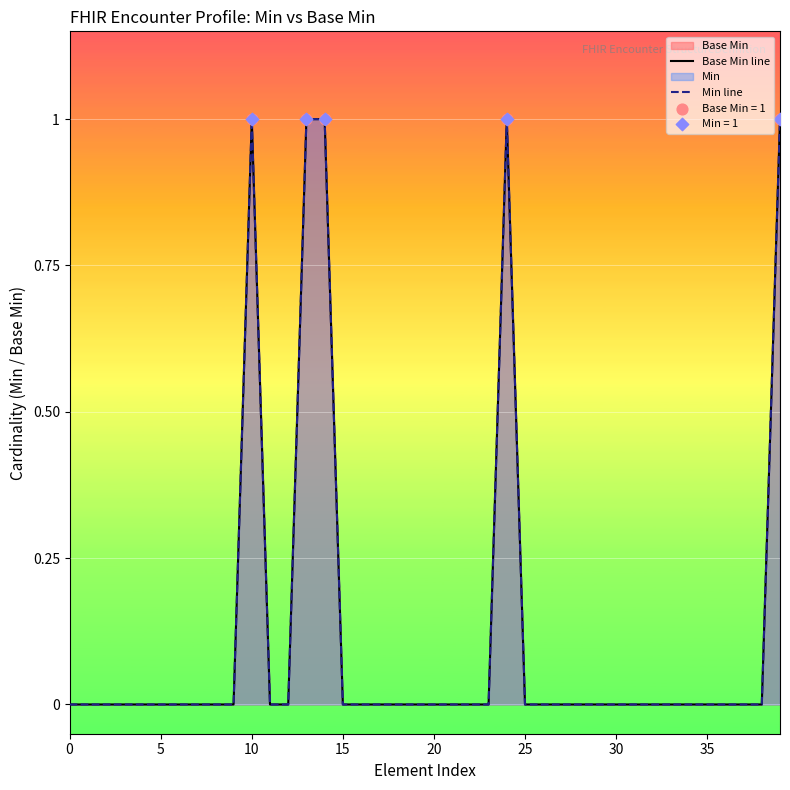

At how many categories does at least one series exceed 0?

5